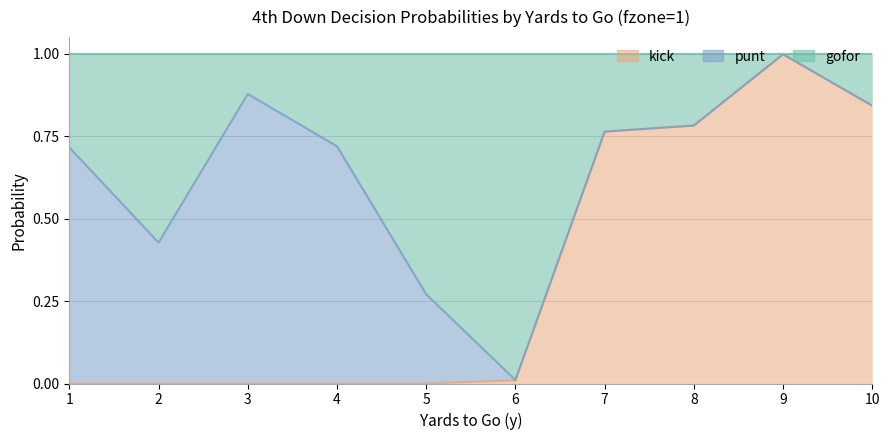

Is it true that kick equals 0.5 at 10?

False